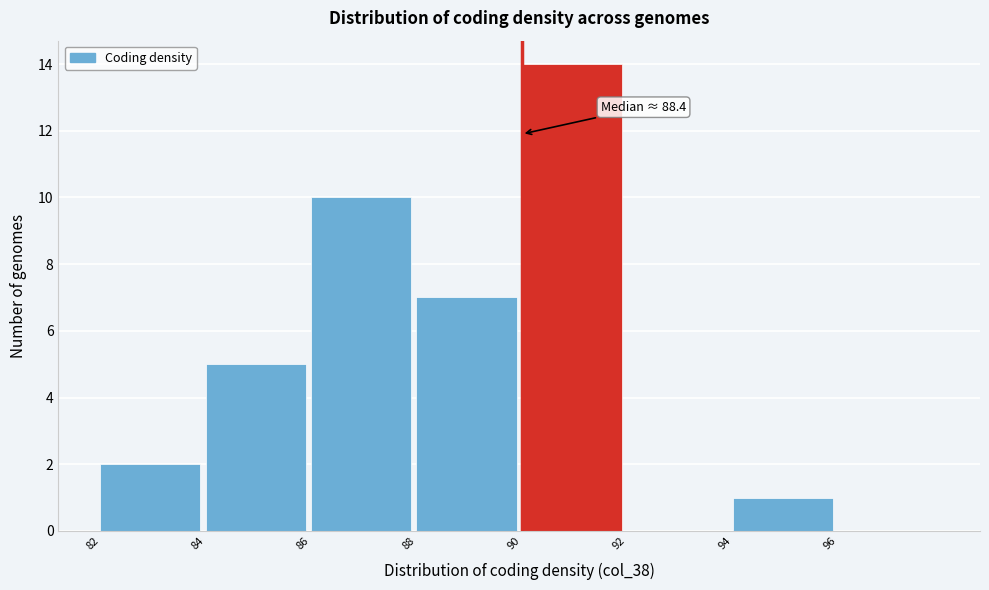

Over which range of the x-axis is the bar tallest?

90 to 92